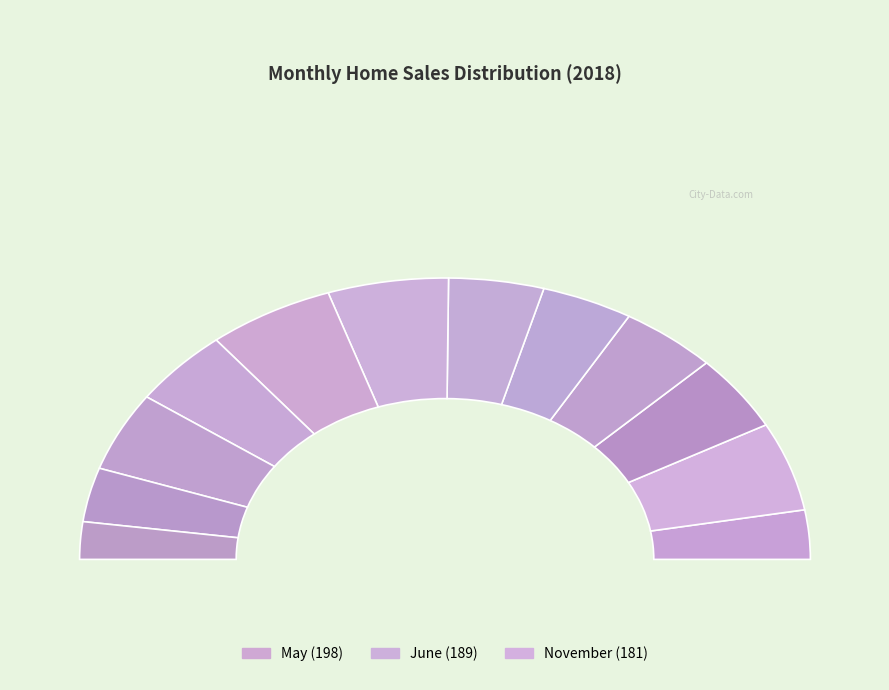

To the nearest percent, what is the difference between the largest and smallest slice percentages?

7%